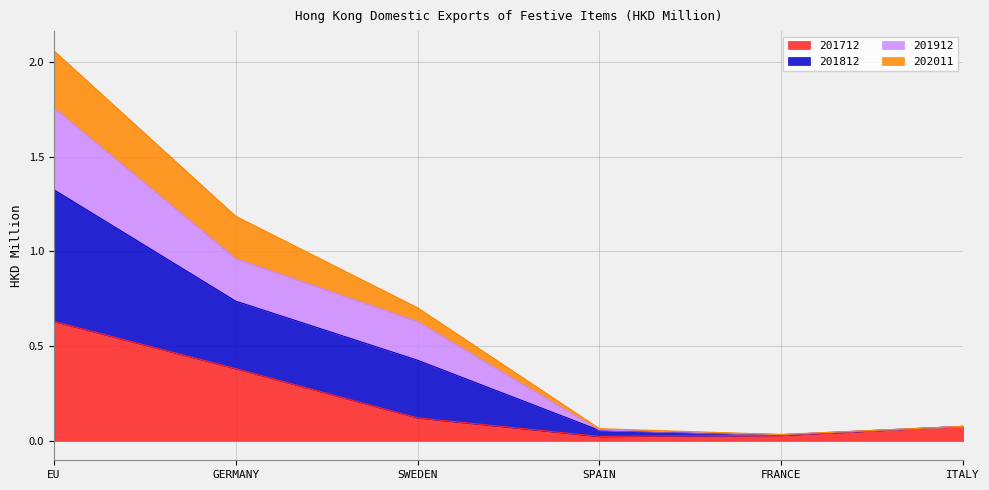

Which category has the highest value in the 201712 series?

EU